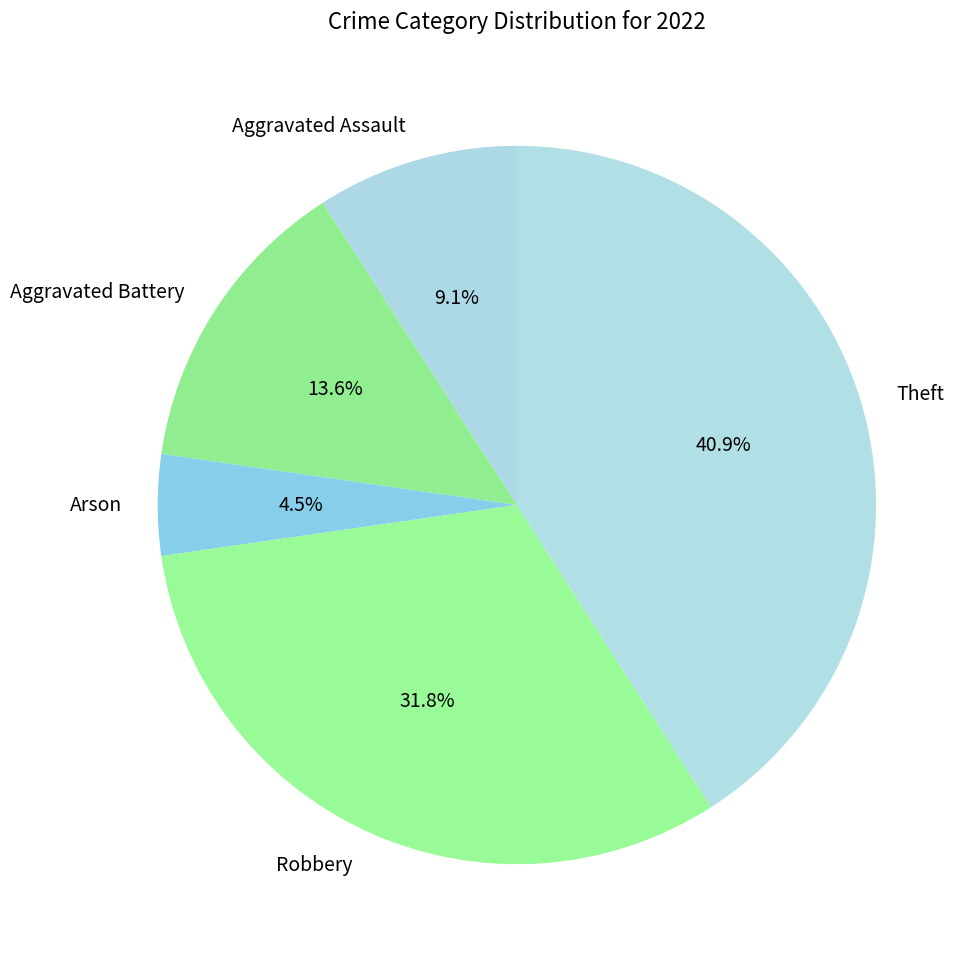

Does Theft account for over 50% of the chart?

No